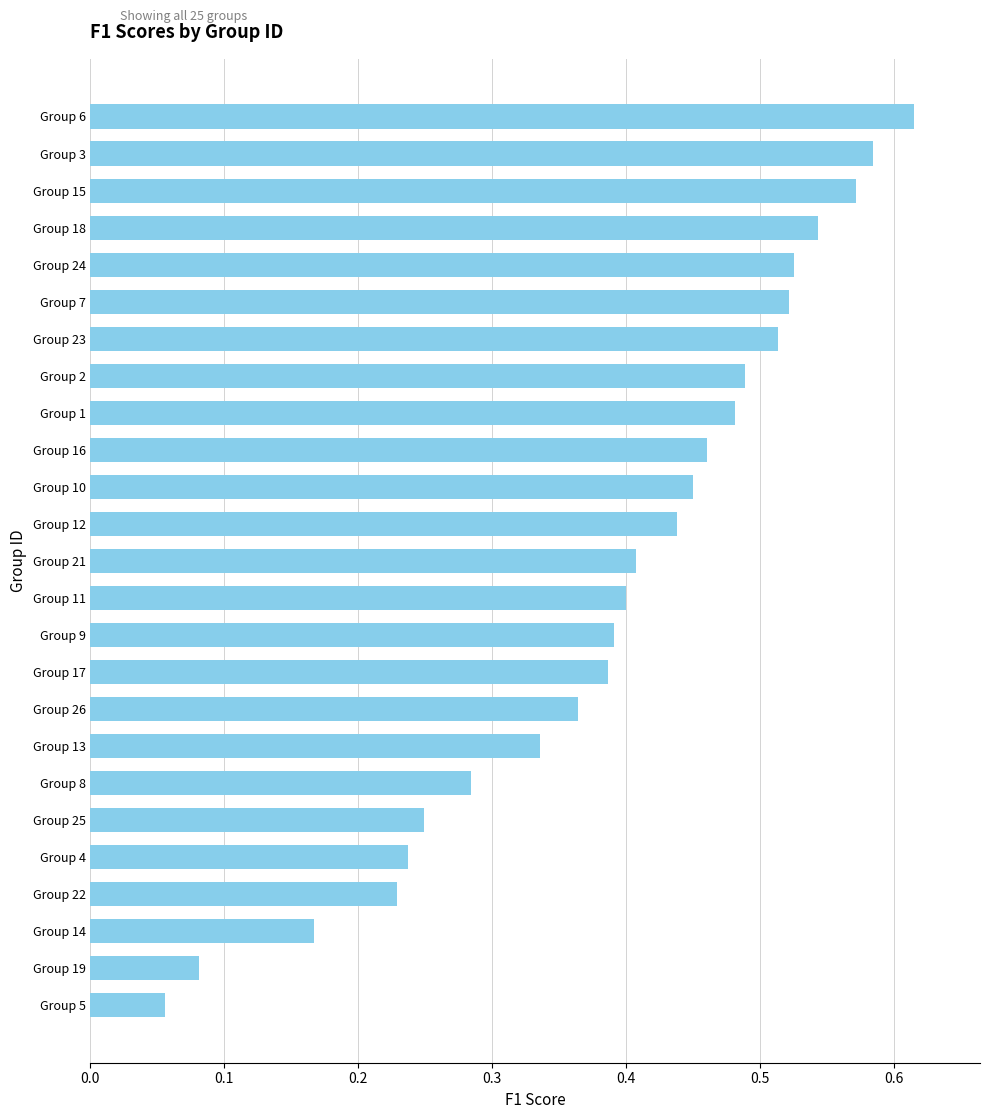

What is the change in value from Group 19 to Group 9?

+0.3